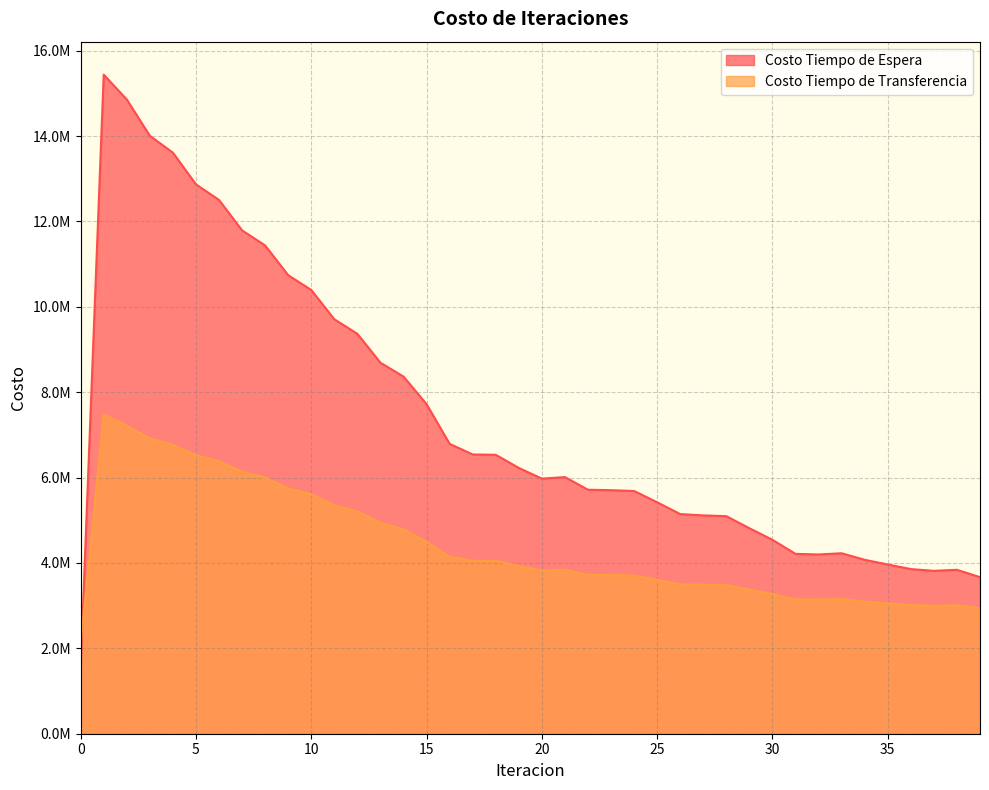

In Costo Tiempo de Transferencia, how many points are lower than both neighbors (excluding endpoints)?

3